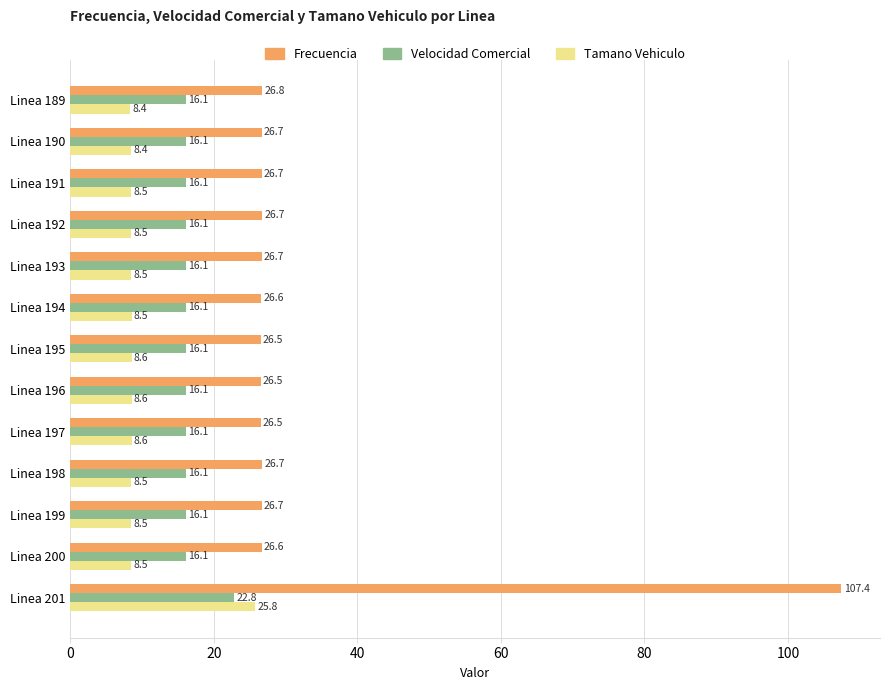

What are all the series names shown in the legend?

Frecuencia, Velocidad Comercial, Tamano Vehiculo